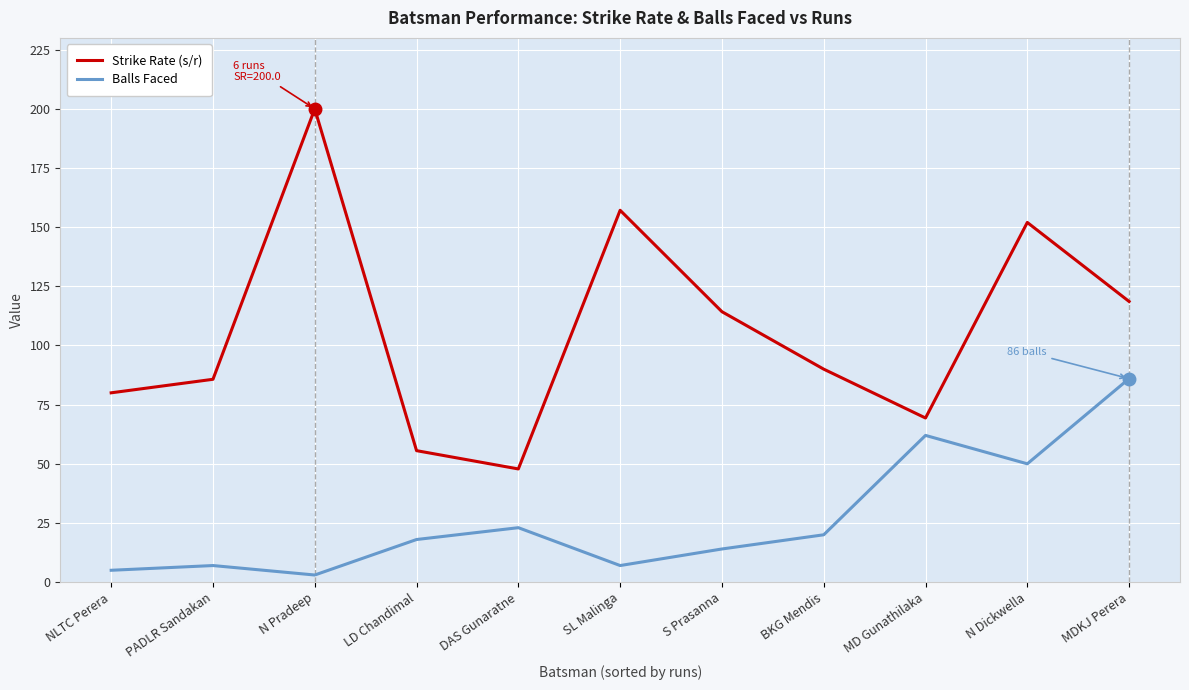

List the series in order of their overall mean, lowest first.

Balls Faced, Strike Rate (s/r)